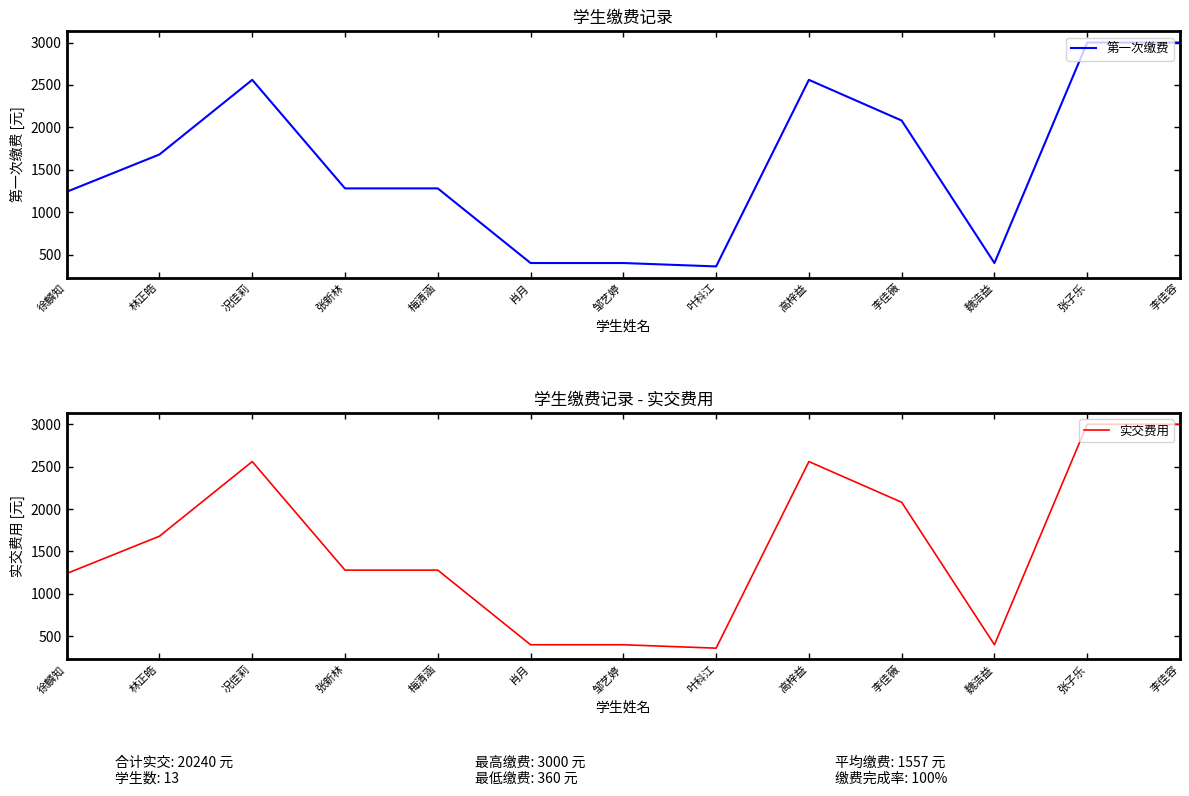

Which category has the lowest value across all series?

叶科江